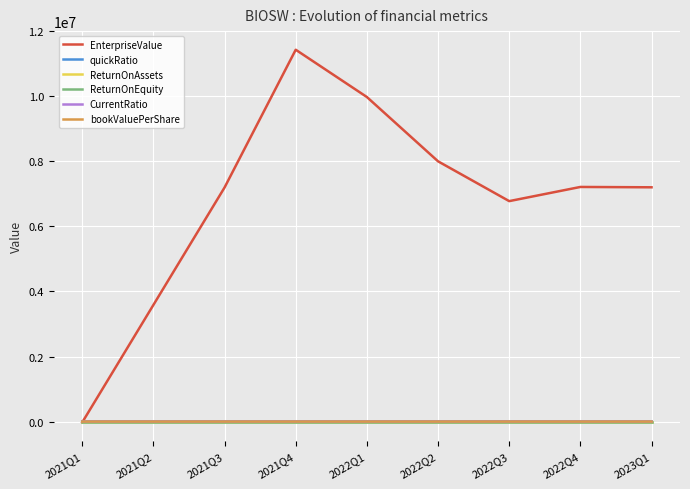

What position from the right is 2021Q1?

9